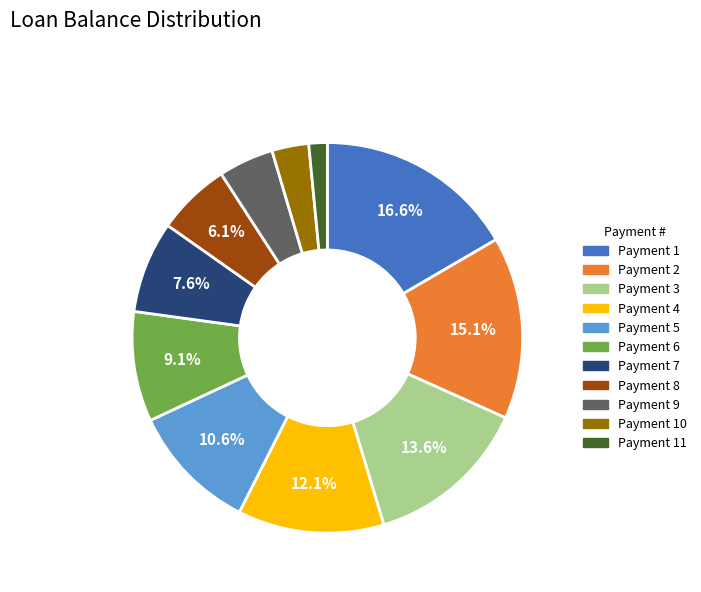

Is there any slice that represents more than half of the pie?

No